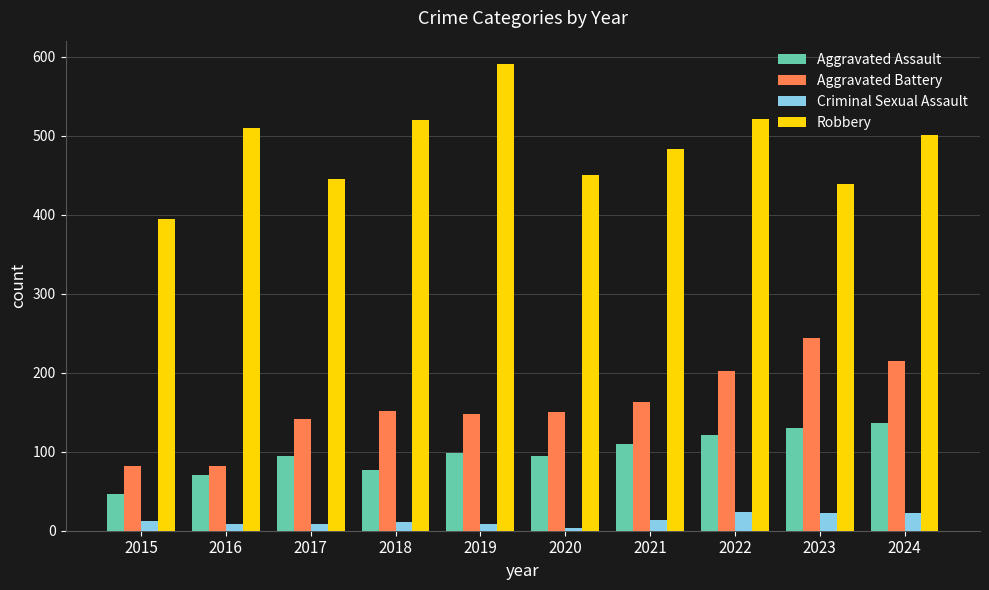

How many distinct data groups are displayed?

4